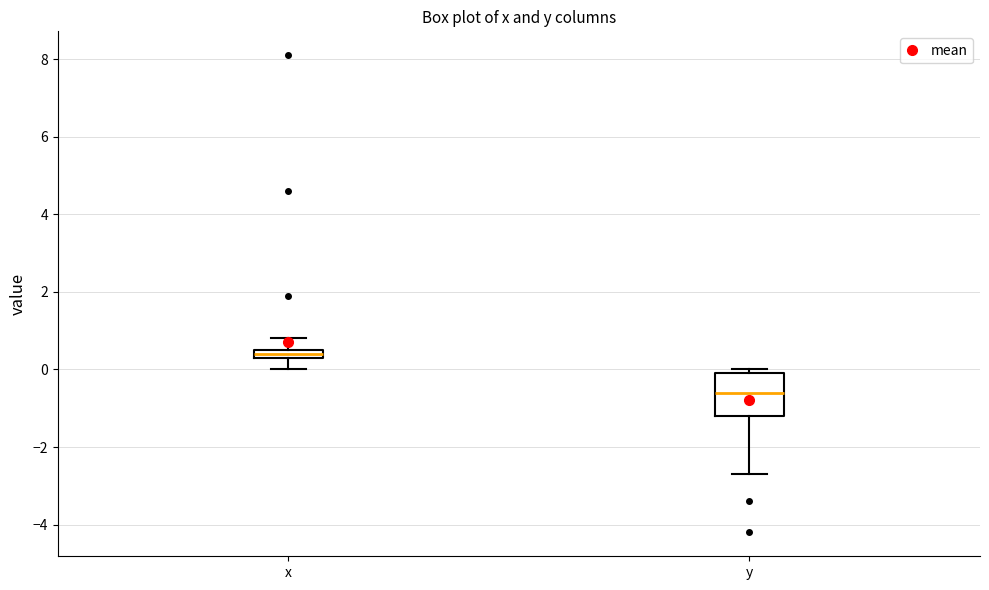

Which box has the lowest median line?

y